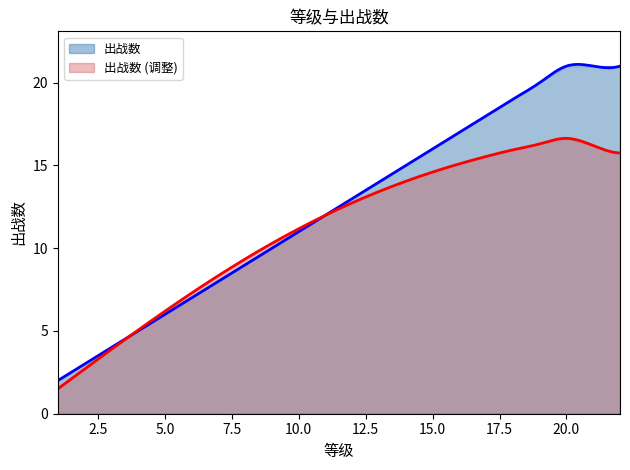

What is the smallest value displayed?

2